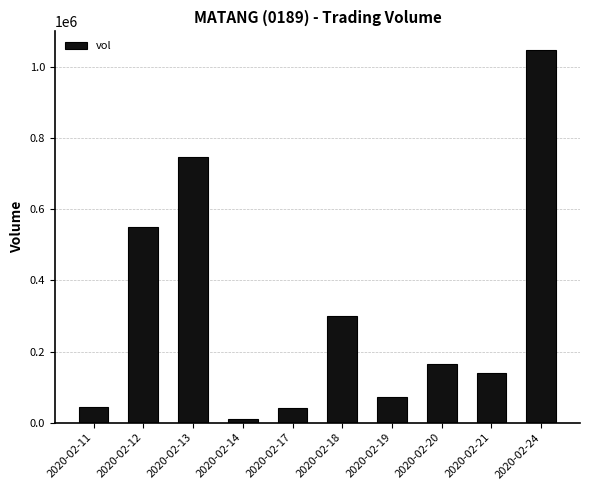

Is it true that the value at 2020-02-19 is 71400?

True